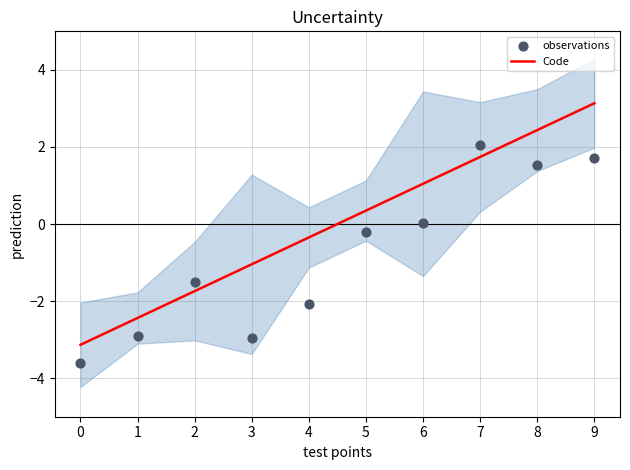

Which series has the largest total across all categories?

Code